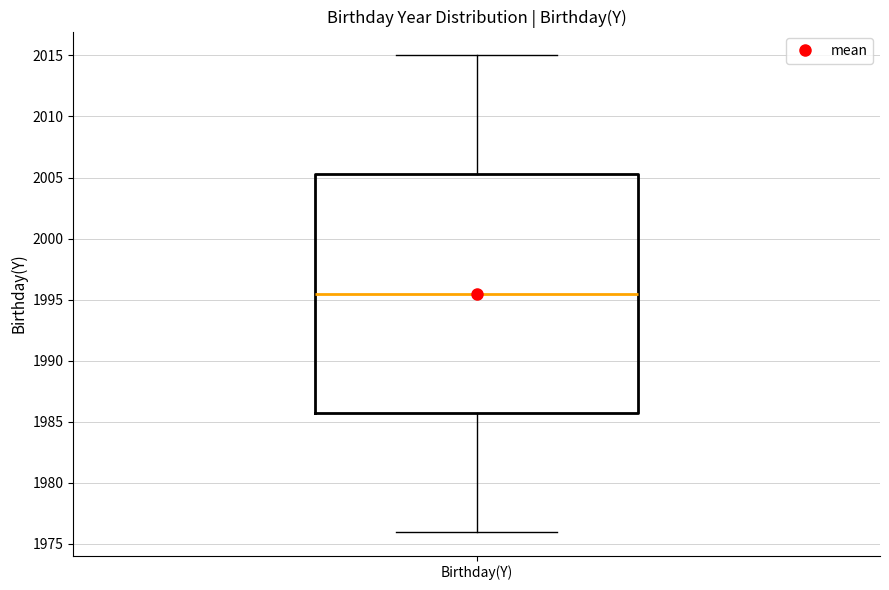

Transcribe this box plot: give where the median line is, the range the box spans, and where the two whiskers end, as read against the y-axis. The values are not printed on the chart, so give them approximately, as read against the axis.

median 1995.5, box 1986.0 to 2005.5, whiskers 1976.0 to 2015.0